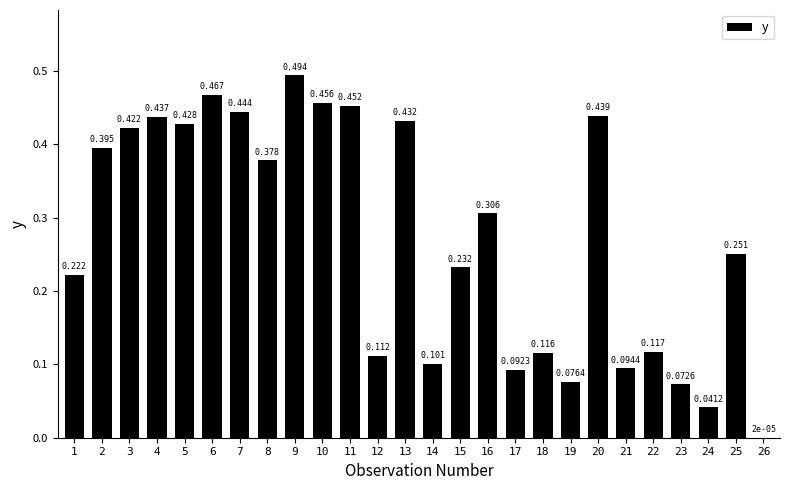

What is the value of the 6th bar from the left?

0.5